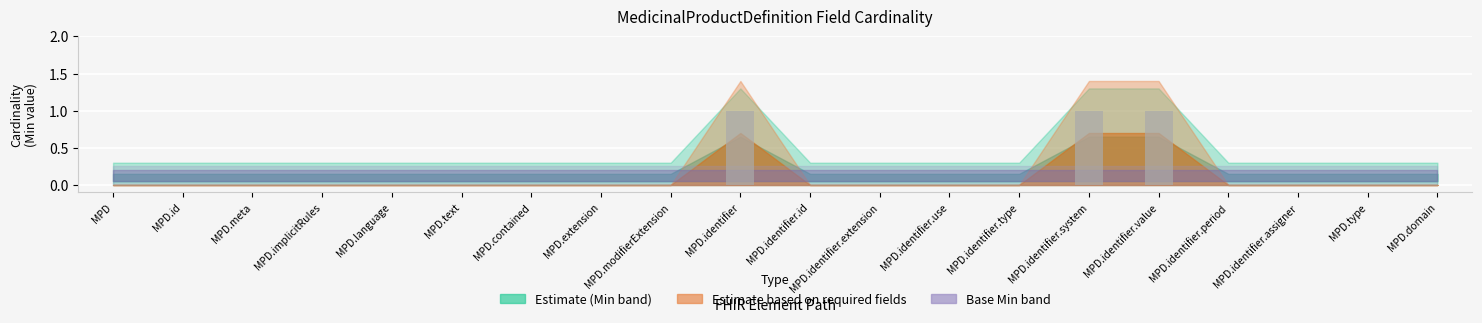

What is the sum of all values?

3